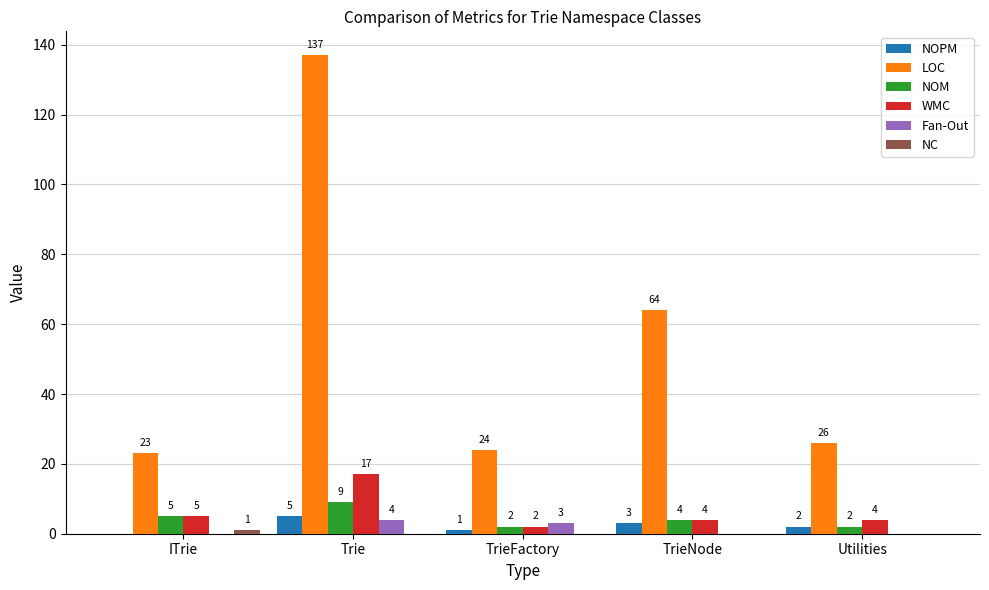

Where does the NOPM series first go above 2?

Trie